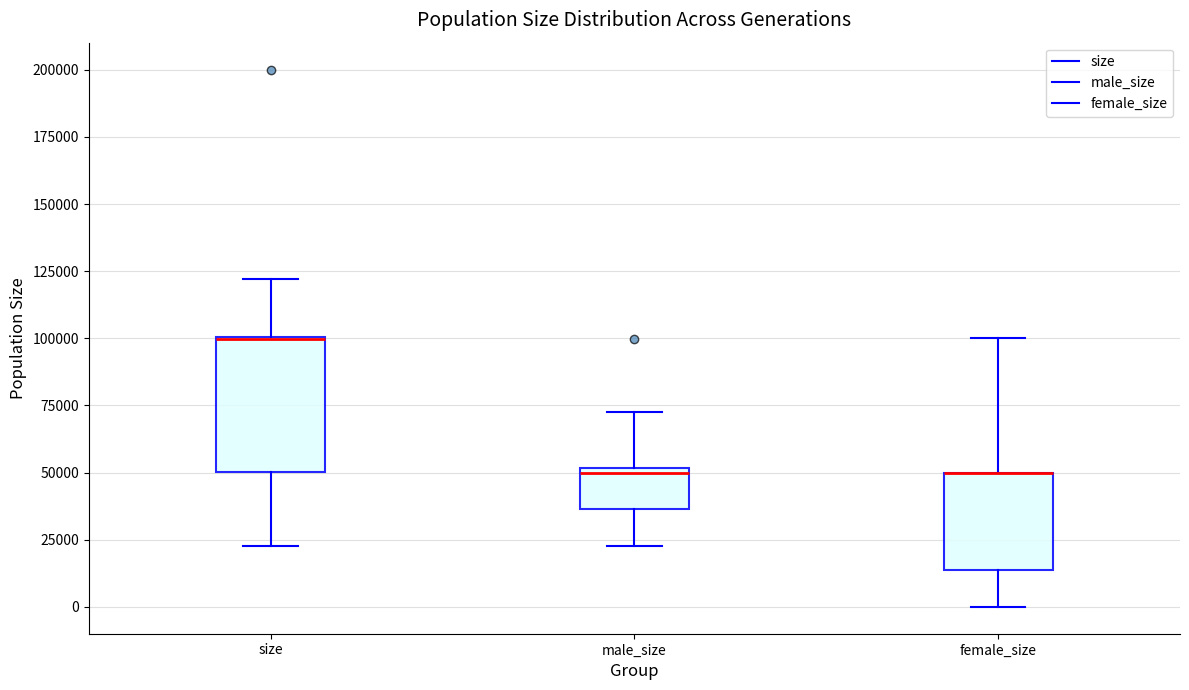

Reading left to right, transcribe this box plot: for each box, give where its median line is, the range the box spans, and where its two whiskers end, as read against the y-axis. The values are not printed on the chart, so give them approximately, as read against the axis.

size: median 100000, box 50000 to 100000, whiskers 25000 to 120000
male_size: median 50000 (just below the box's upper edge), box 35000 to 50000, whiskers 25000 to 70000
female_size: median 50000 (drawn on the box's upper edge), box 15000 to 50000, whiskers 0 to 100000